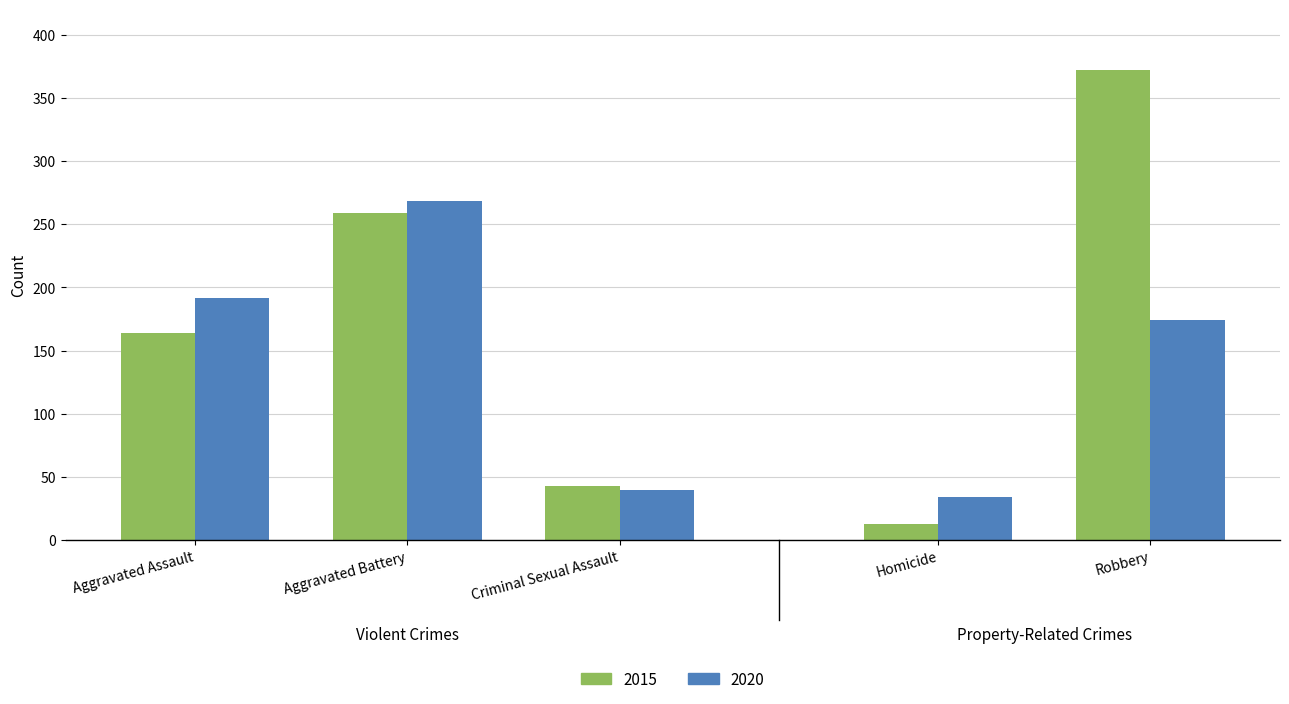

At which category is the sum across all series the highest?

Robbery